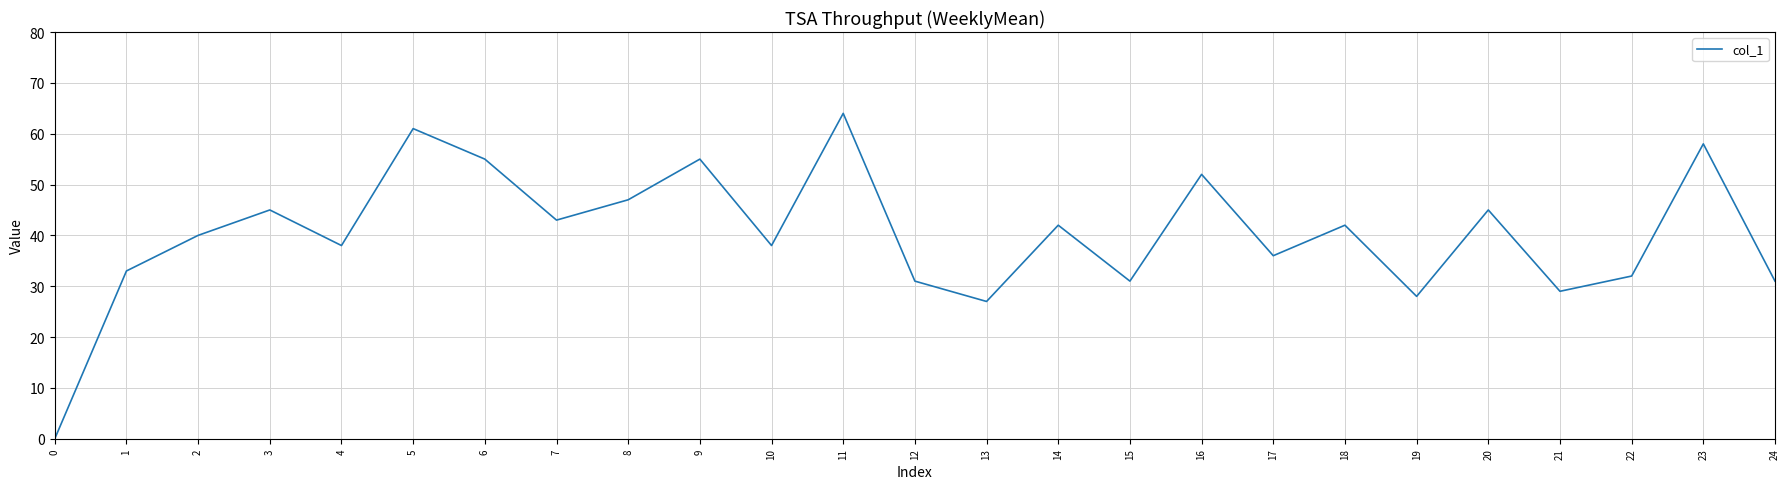

Where is the data nearest to the value 32?

22